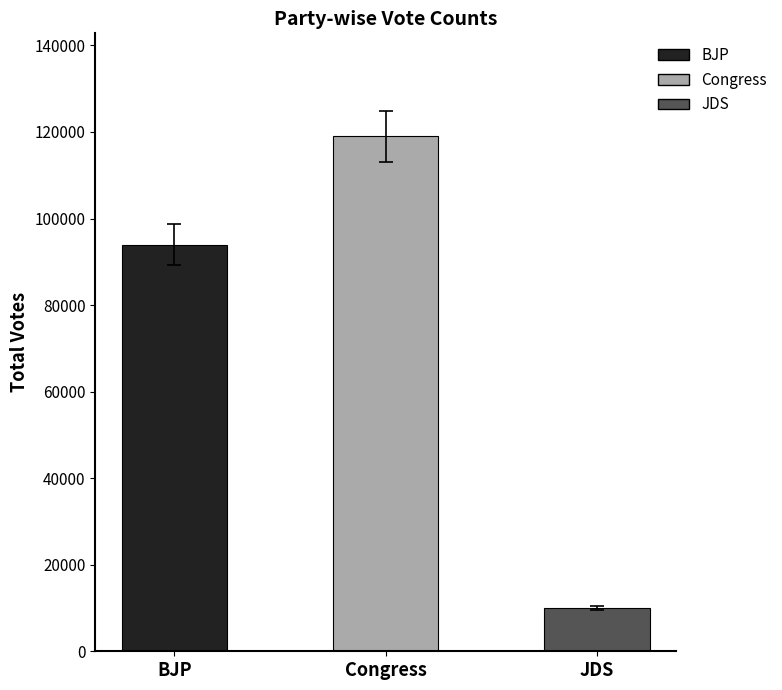

What value does the data have at Congress, to the nearest 50?

119000